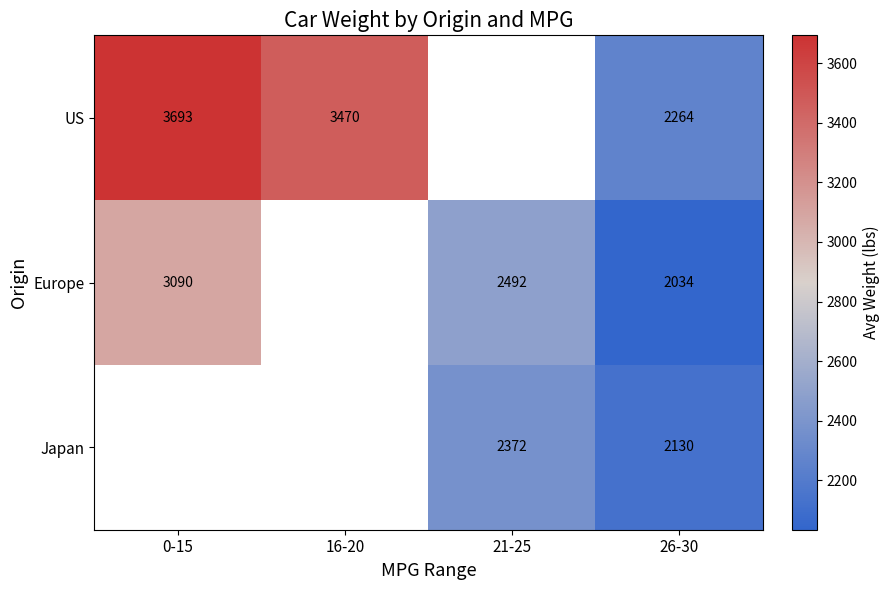

True or false: Japan has a value of 2130 at 26-30.

True